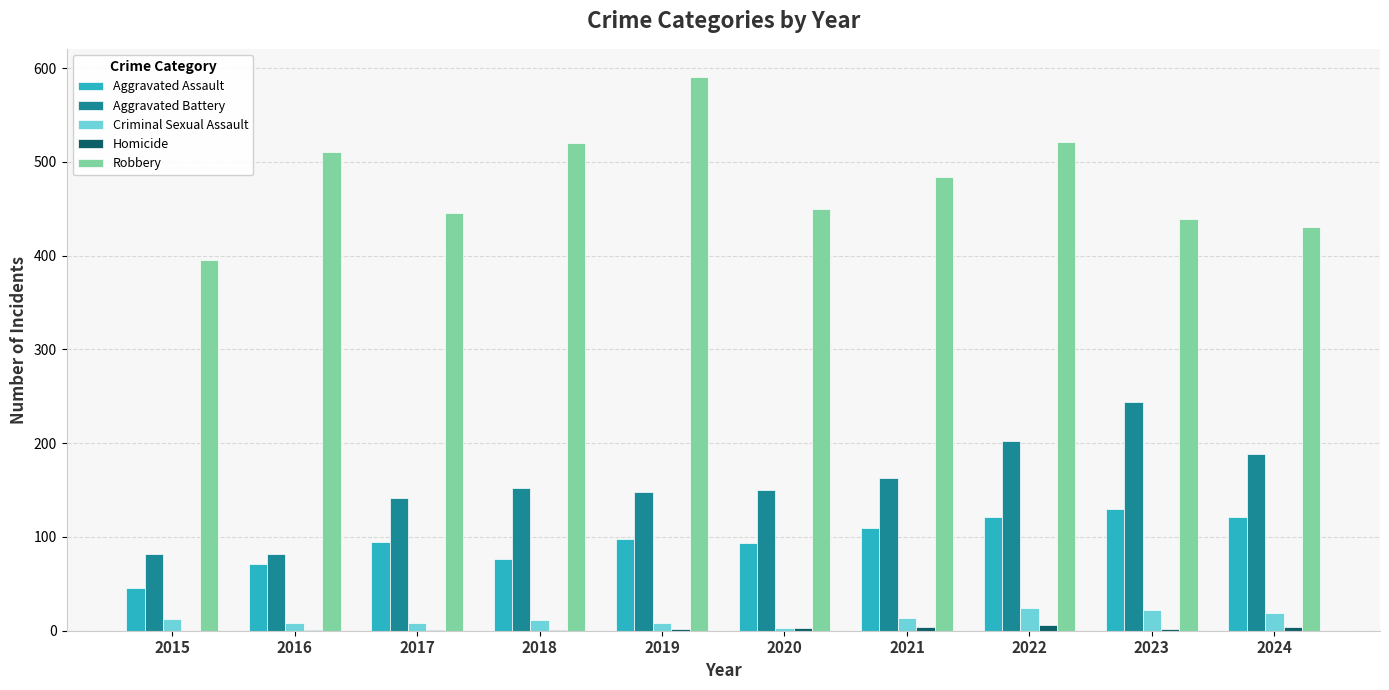

True or false: Robbery has a value of 127 at 2017.

False